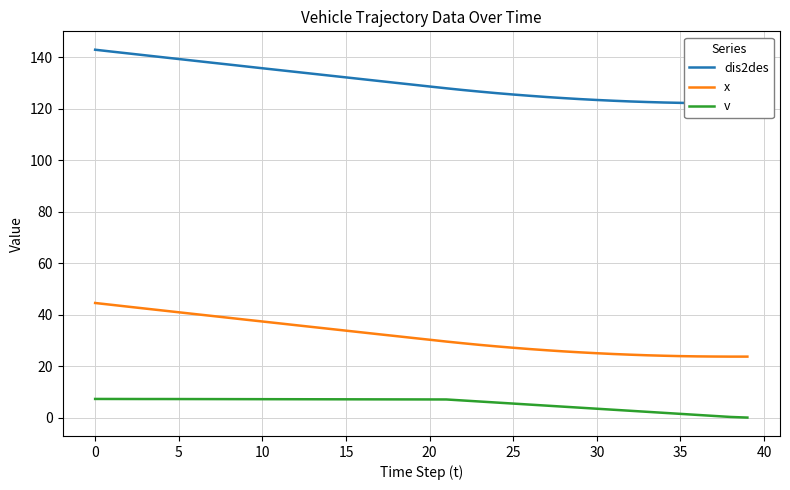

What is the label of the 28th point from the right?

12